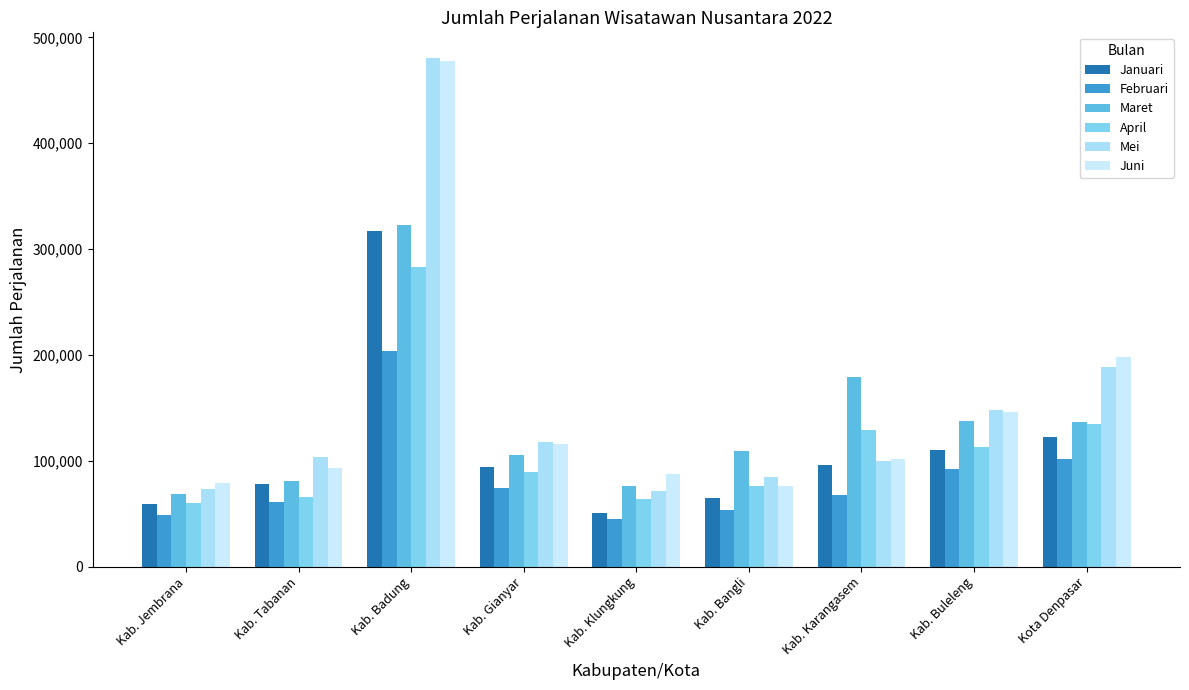

Are the bars grouped side by side (vs. stacked)?

Yes